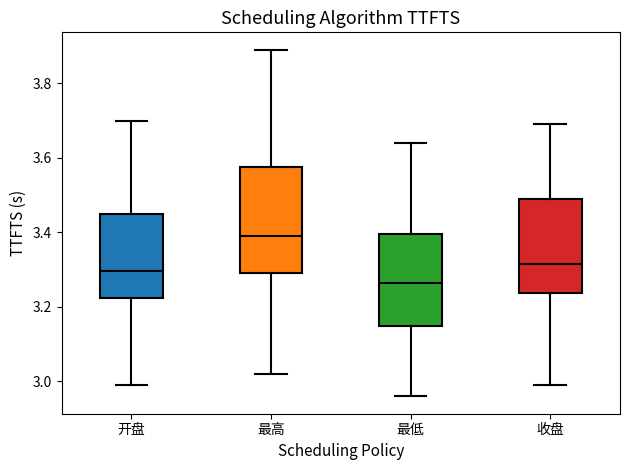

Comparing the boxes themselves (not the whiskers), which one is the tallest?

最高